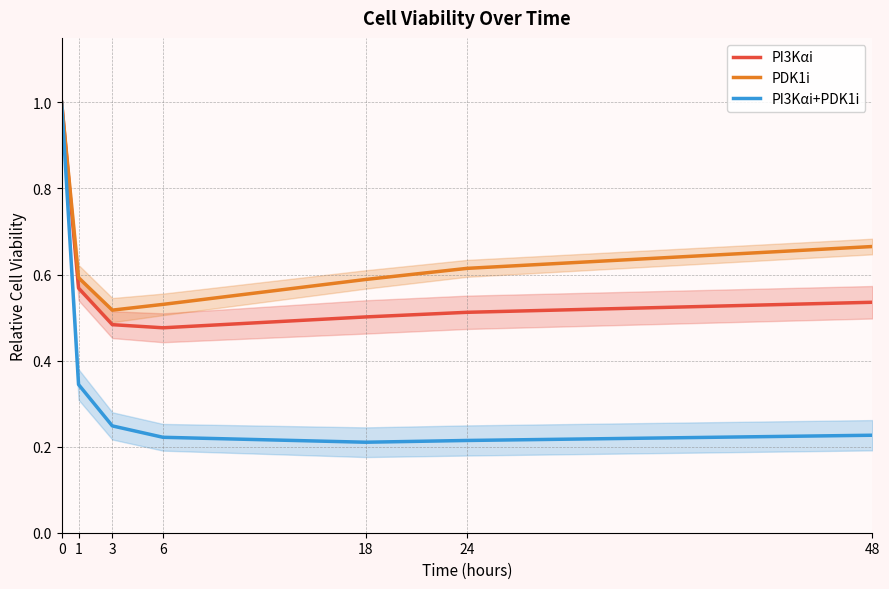

At how many categories does at least one series exceed 0?

7